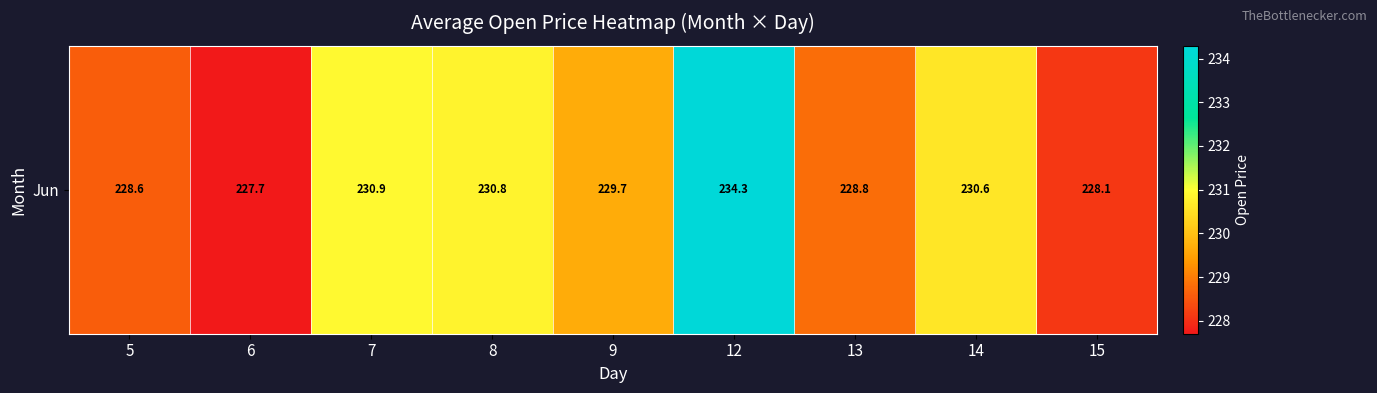

The value at 5 is 228.6. True or false?

True